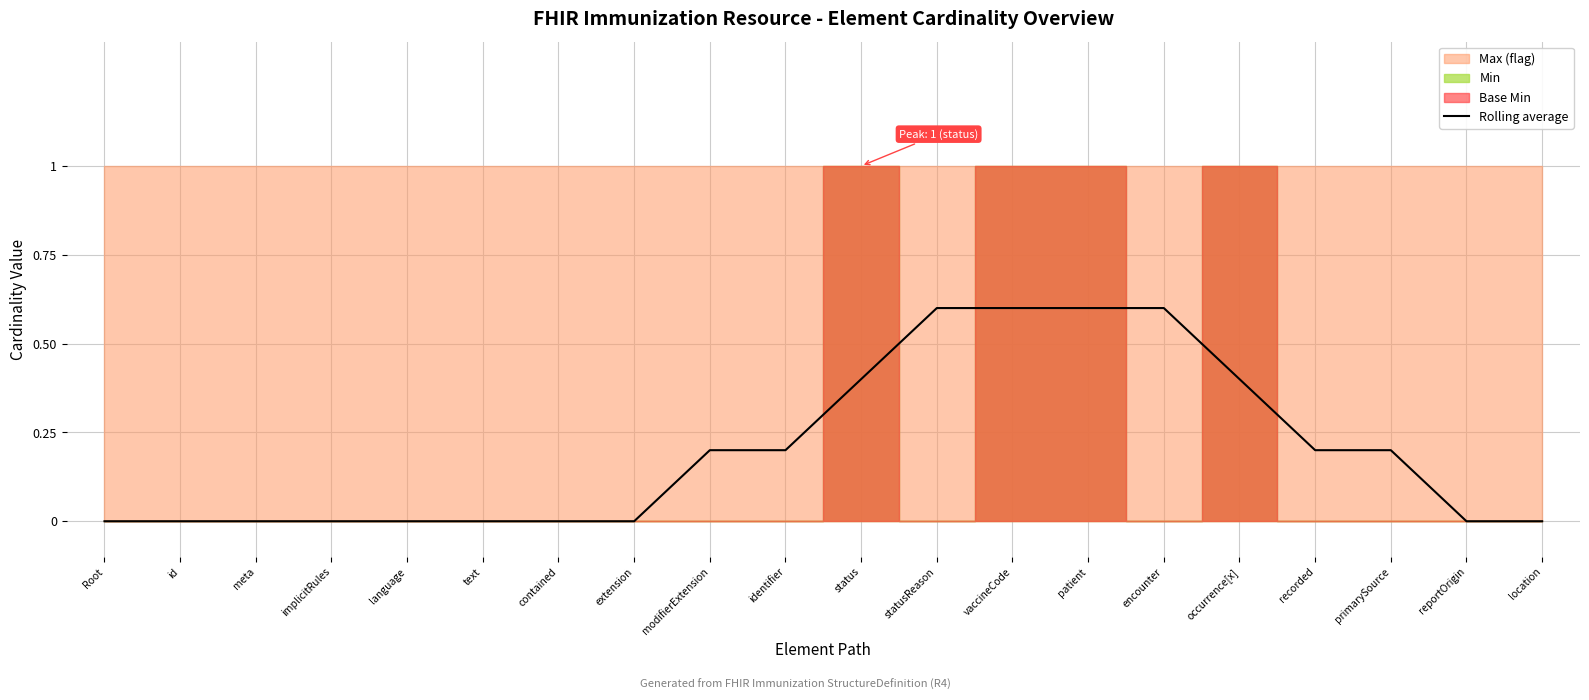

Count the values in the range 0 to 1.

20